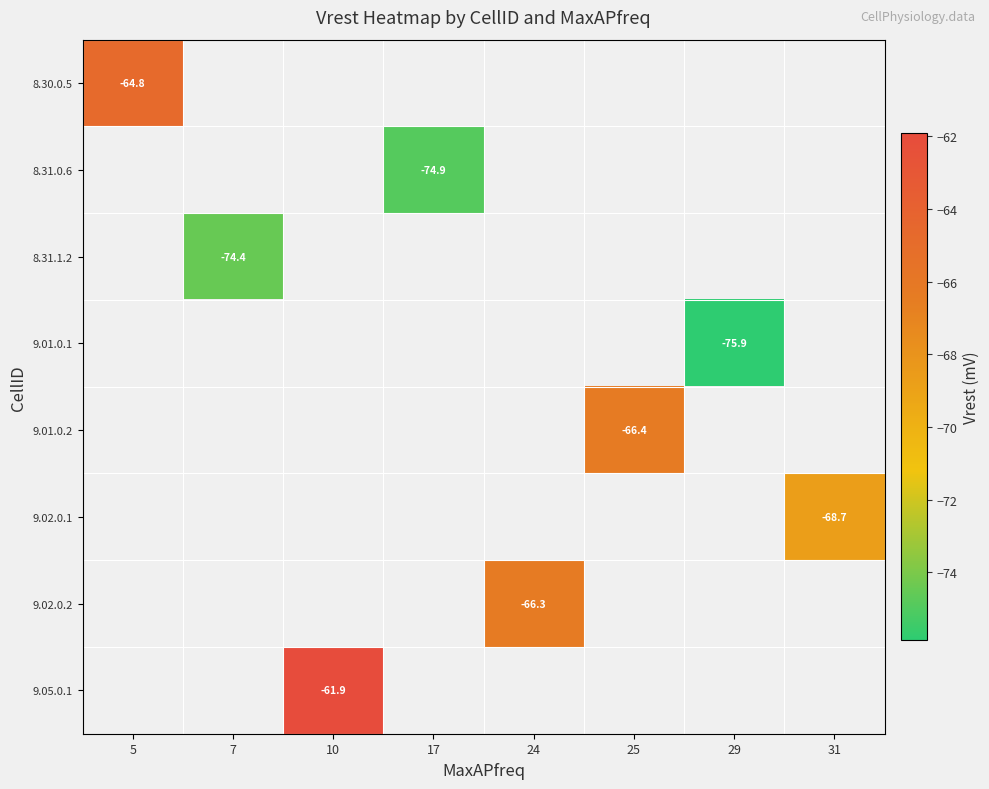

How many series are shown in this chart?

8